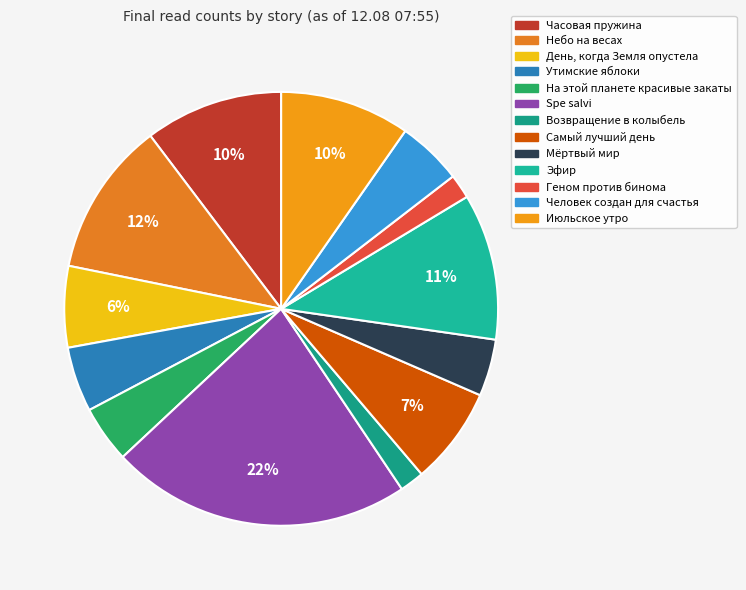

Combined, what portion of the pie is Часовая пружина and Spe salvi?

32.7%